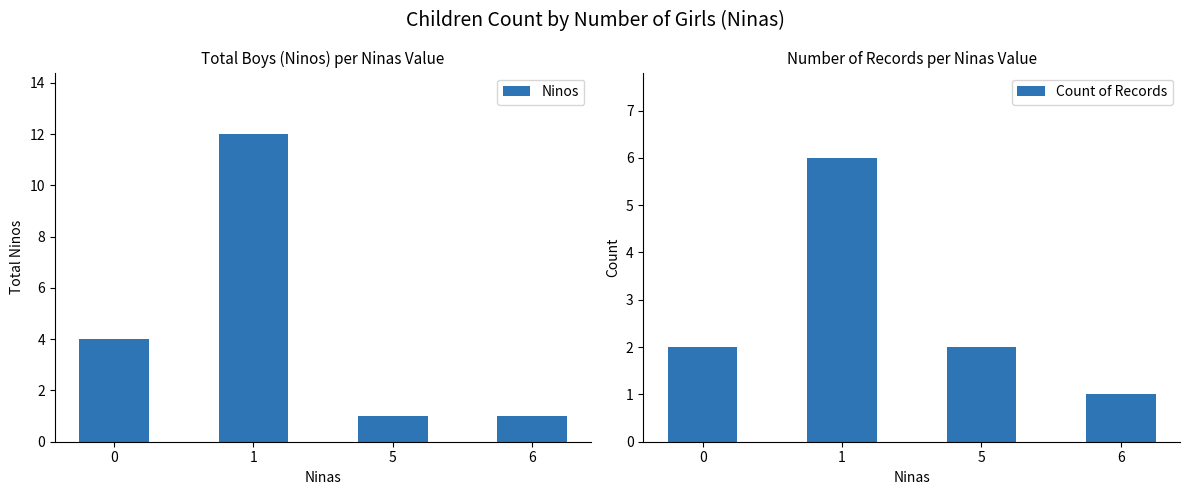

Reading left to right, list all the values displayed in this chart.

Ninos: 4	12	1	1
Count of Records: 2	6	2	1